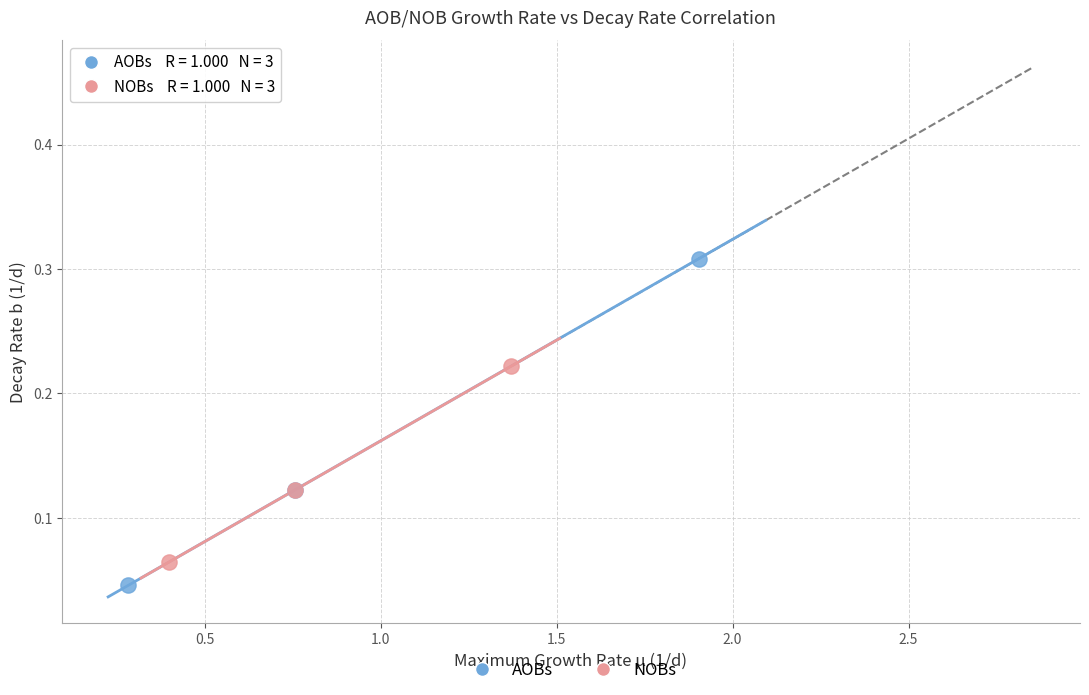

Which series contains the highest Y value?

AOBs